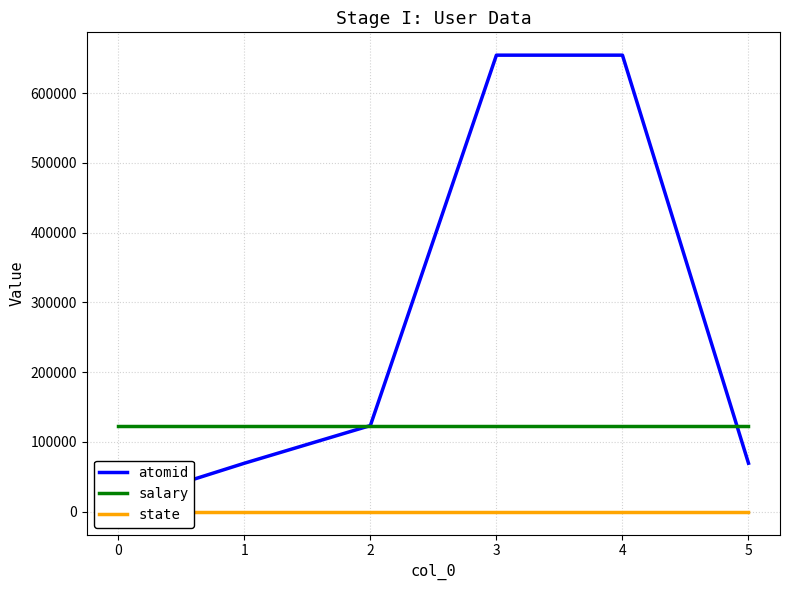

Is the value of state at 3 greater than the value of salary at 4?

No